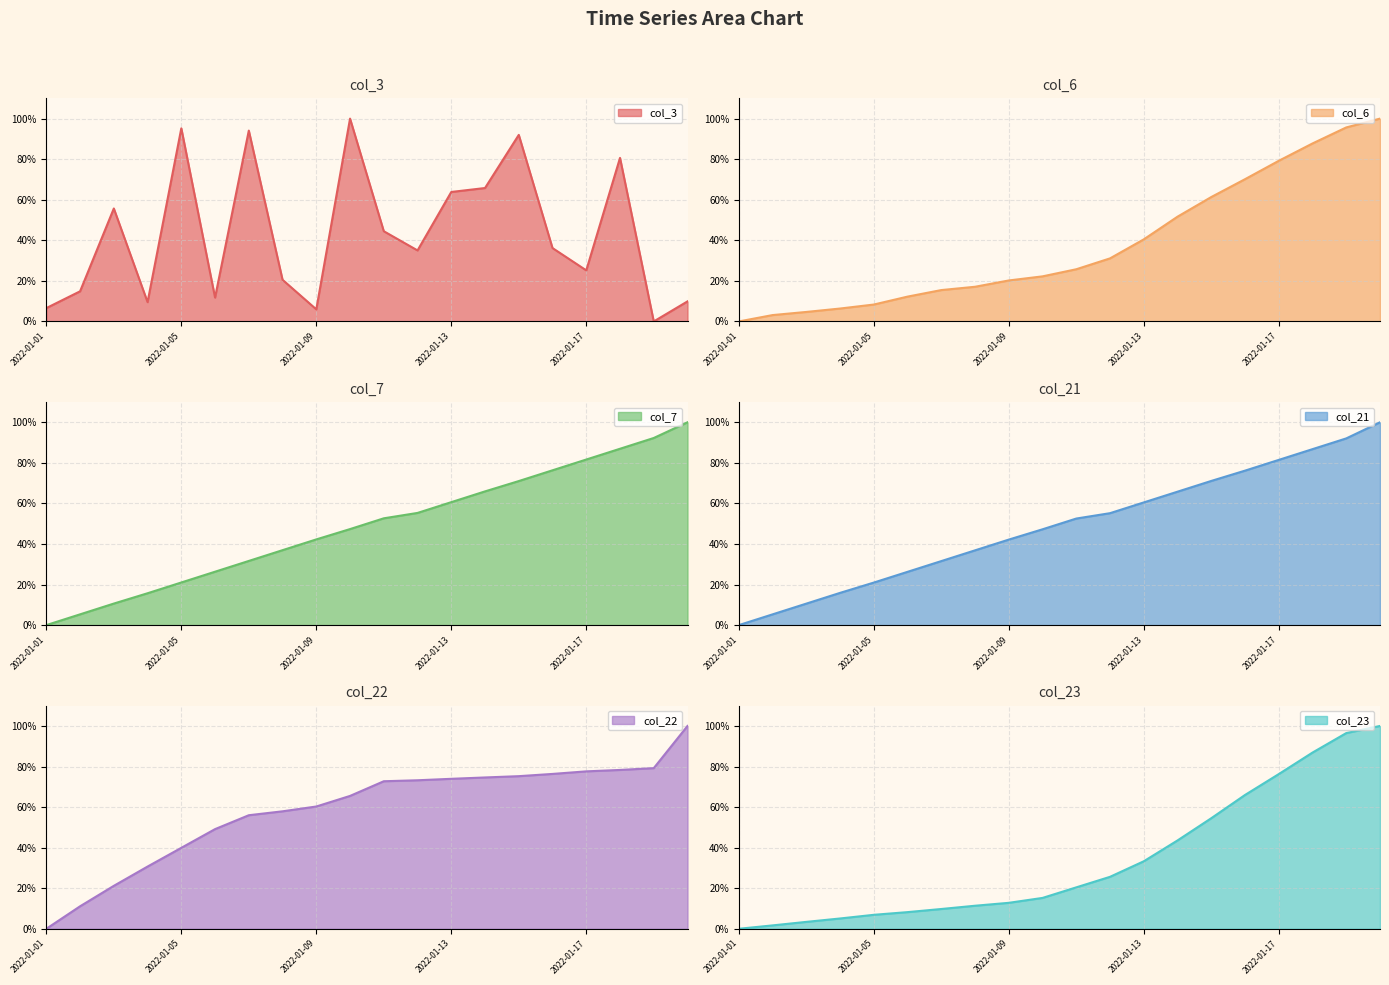

List the labels in order of col_7 value, smallest first.

2022-01-01, 2022-01-02, 2022-01-03, 2022-01-04, 2022-01-05, 2022-01-06, 2022-01-07, 2022-01-08, 2022-01-09, 2022-01-10, 2022-01-11, 2022-01-12, 2022-01-13, 2022-01-14, 2022-01-15, 2022-01-16, 2022-01-17, 2022-01-18, 2022-01-19, 2022-01-20